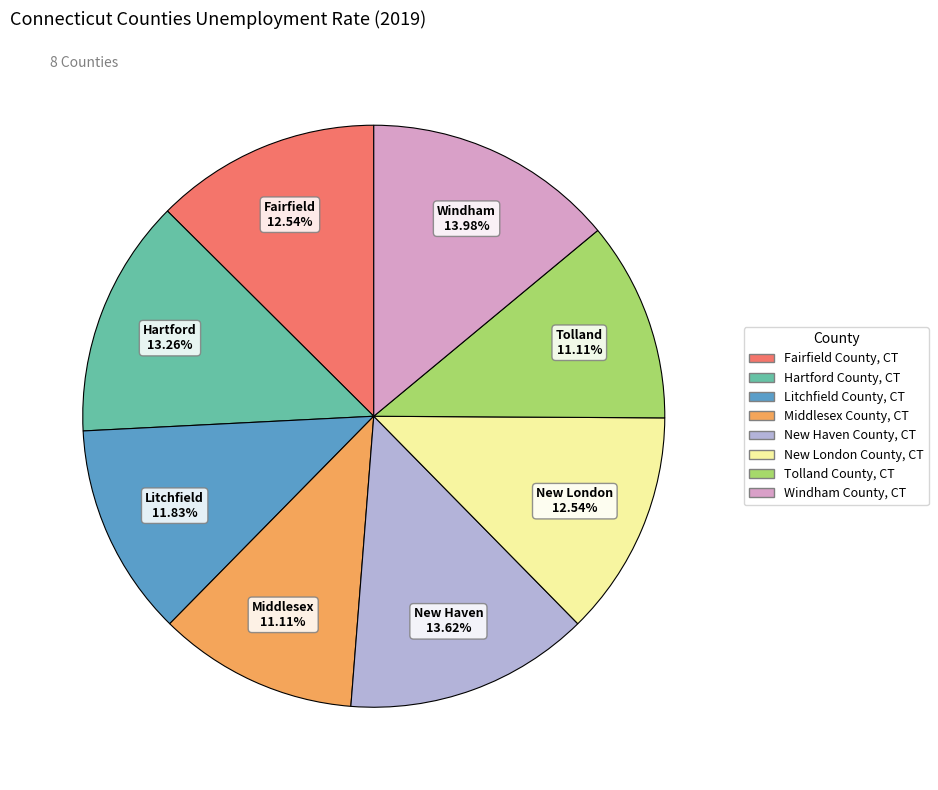

What percentage is the Fairfield County, CT slice, to the nearest percent?

13%